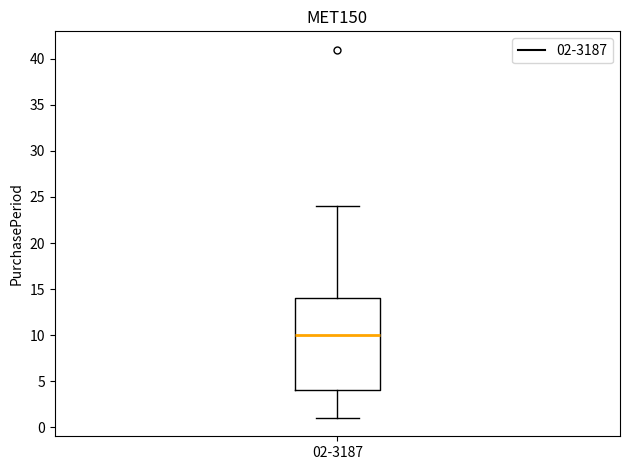

Where does the upper whisker of the box for 02-3187 end on the y-axis? The values are not printed on the chart, so give them approximately, as read against the axis.

24